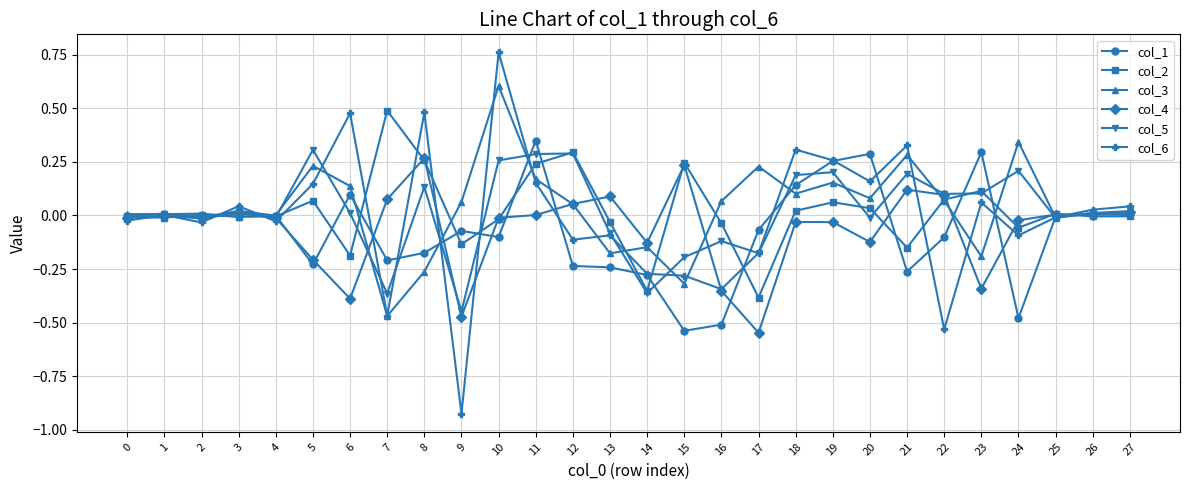

Count the number of data series in this chart.

6